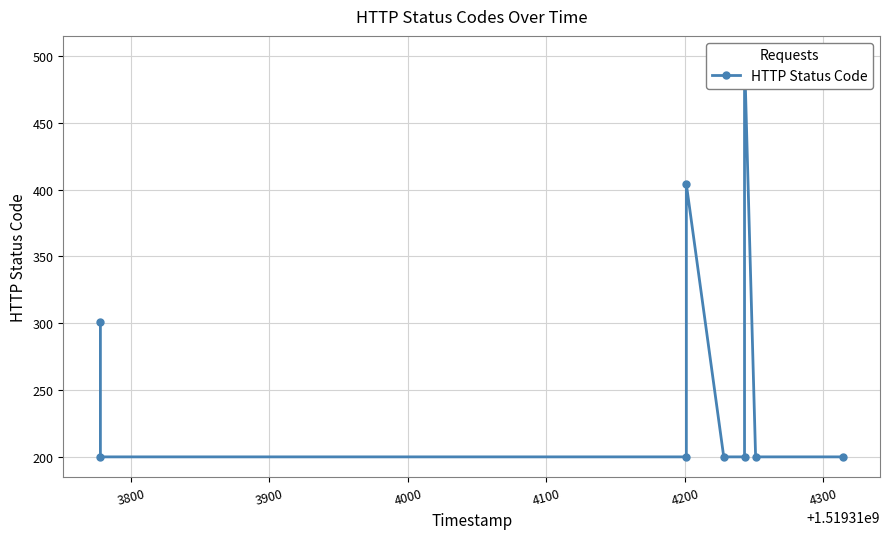

What is the value of the 9th point from the left?

200